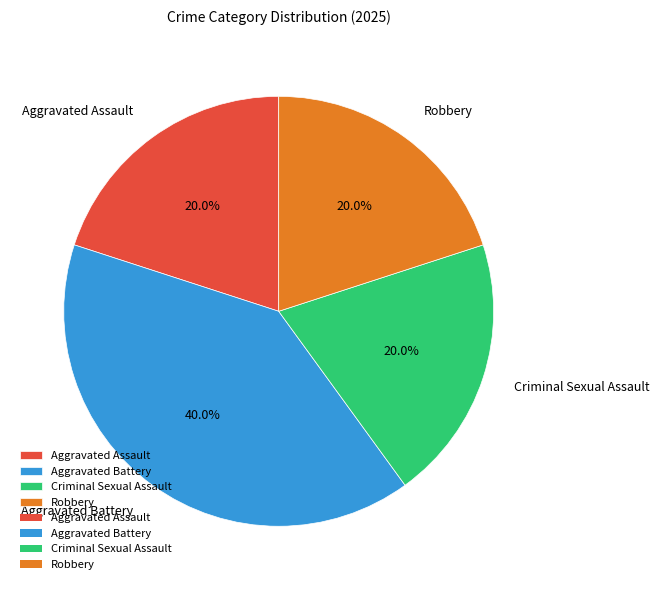

What is the largest slice in the pie chart?

Aggravated Battery